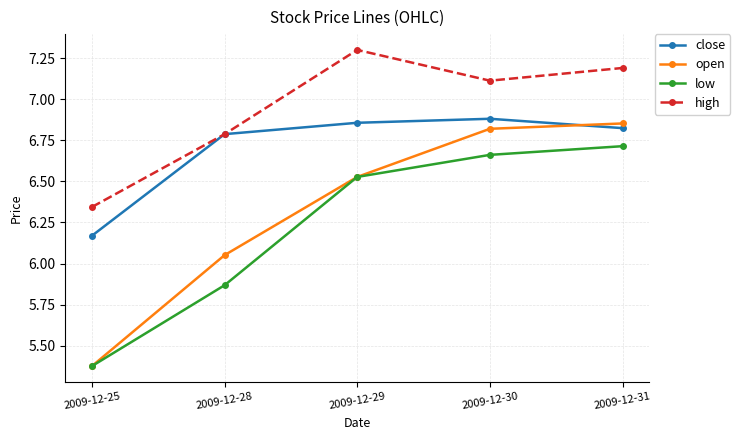

Which series changed the most between 2009-12-28 and 2009-12-31?

low